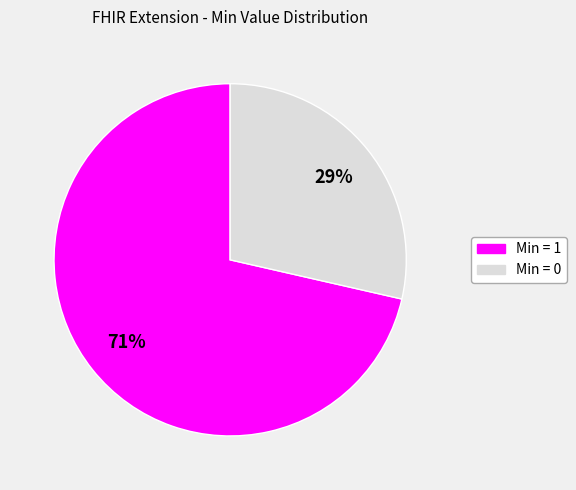

Is there a majority slice in this chart?

Yes